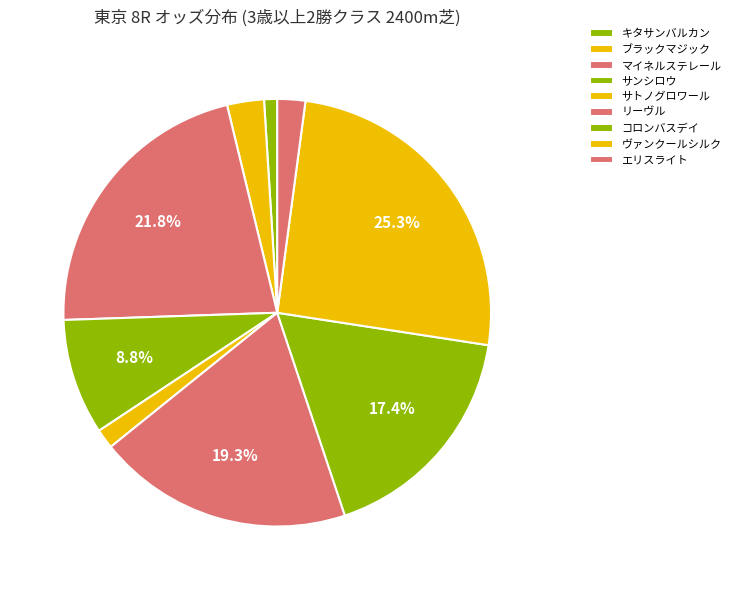

Do サトノグロワール and エリスライト together represent more than half of the pie?

No